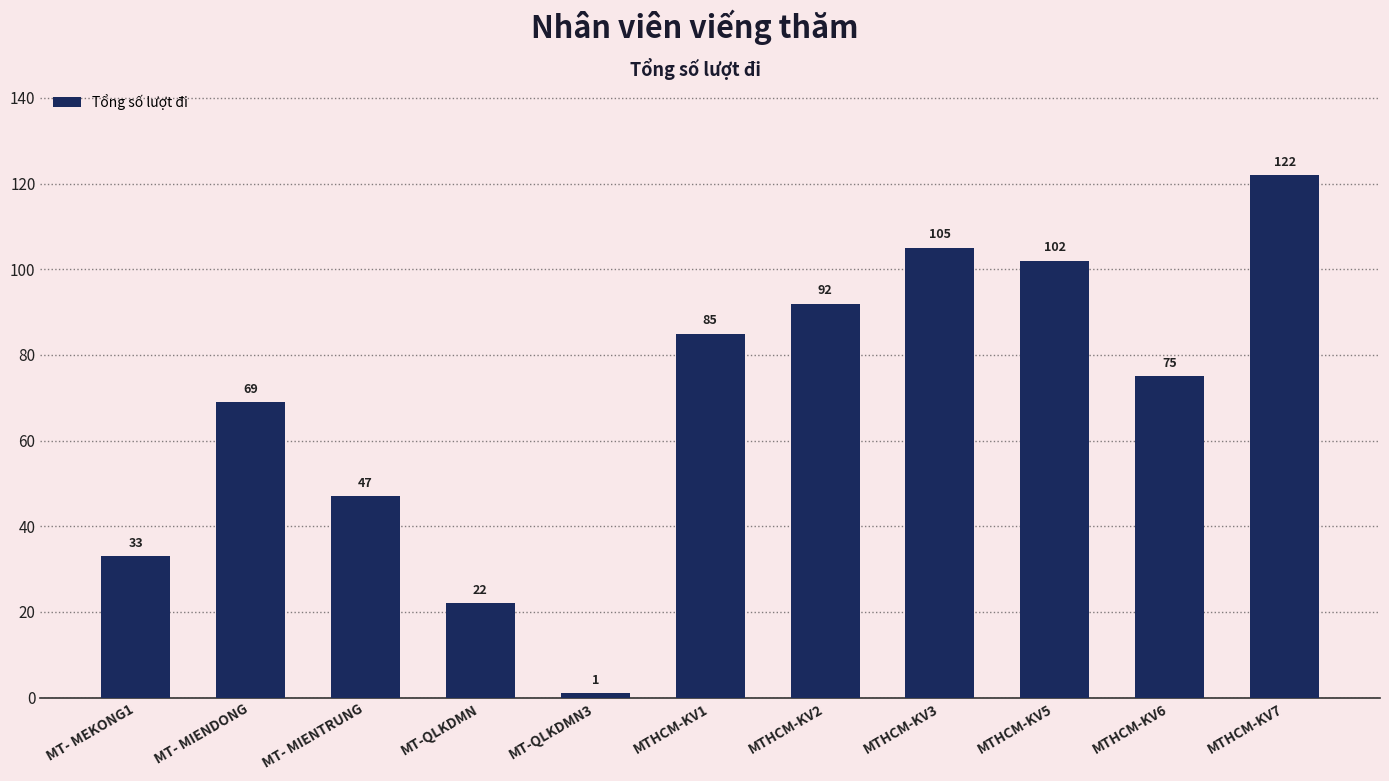

The chart shows a value of 69 at MT- MIENDONG. True or false?

True